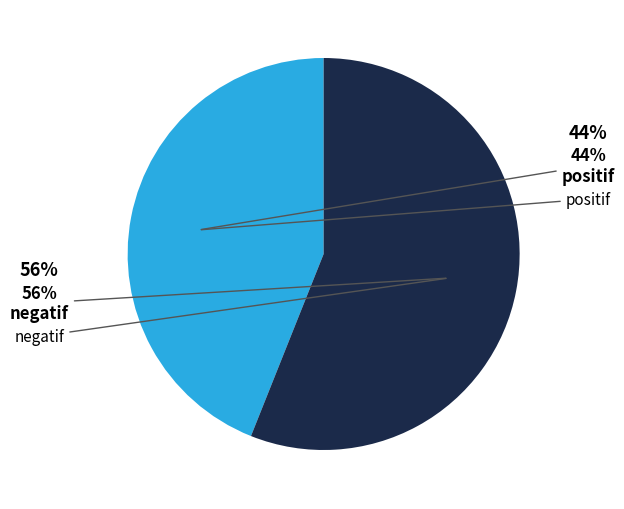

To the nearest percent, what is the average slice percentage?

50%